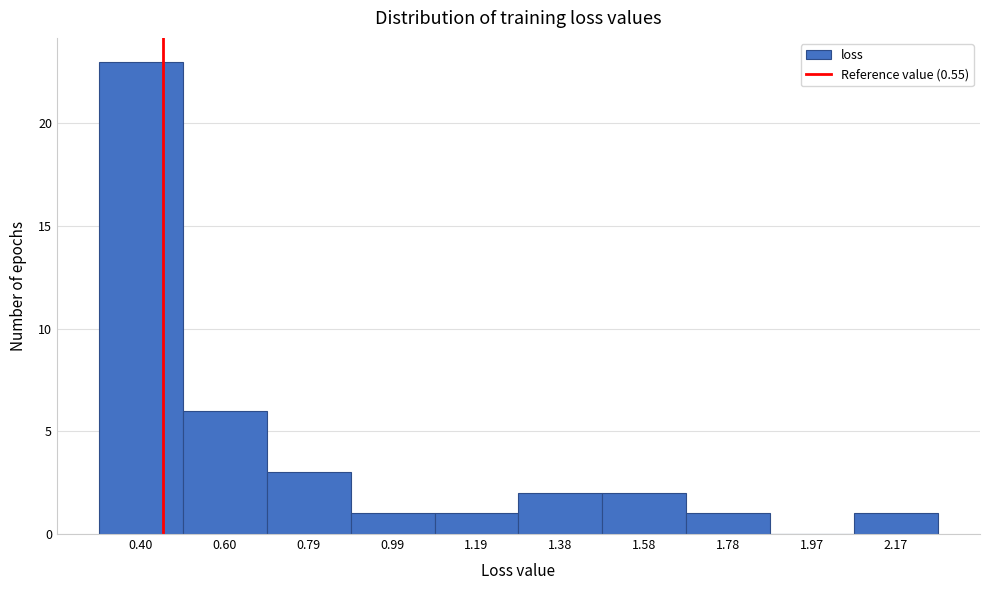

Reading left to right, extract all data points from this chart.

0.40=23	0.60=6	0.79=3	0.99=1	1.19=1	1.38=2	1.58=2	1.78=1	1.97=0	2.17=1